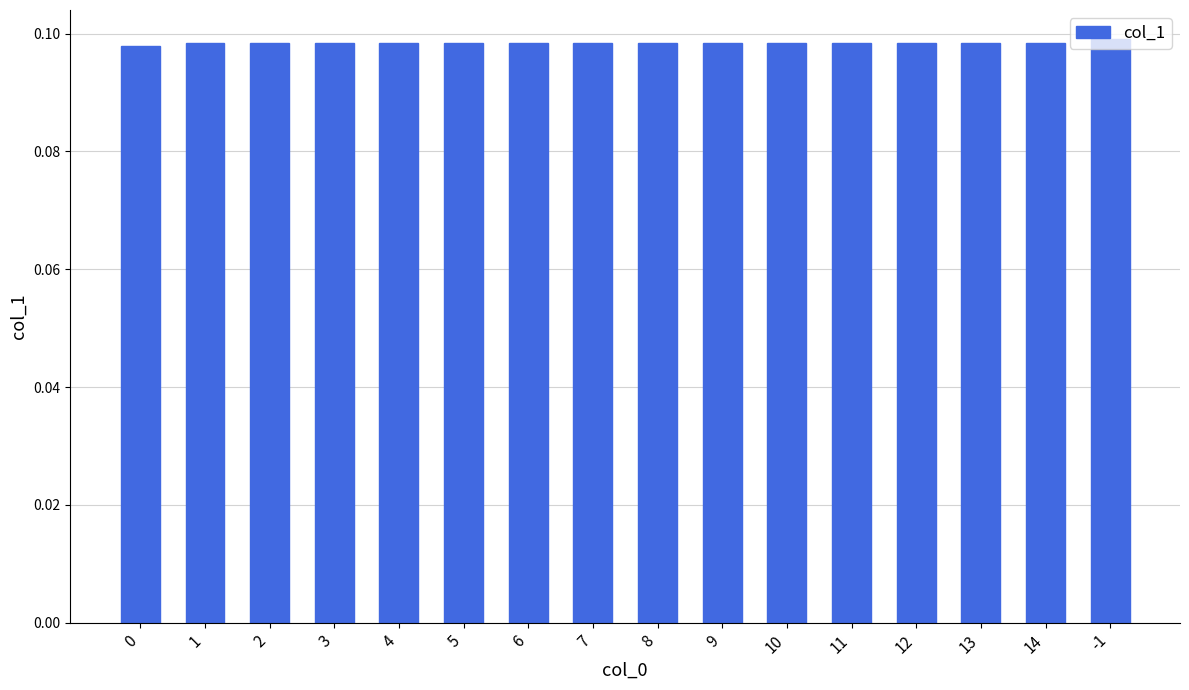

What position from the left is 4?

5